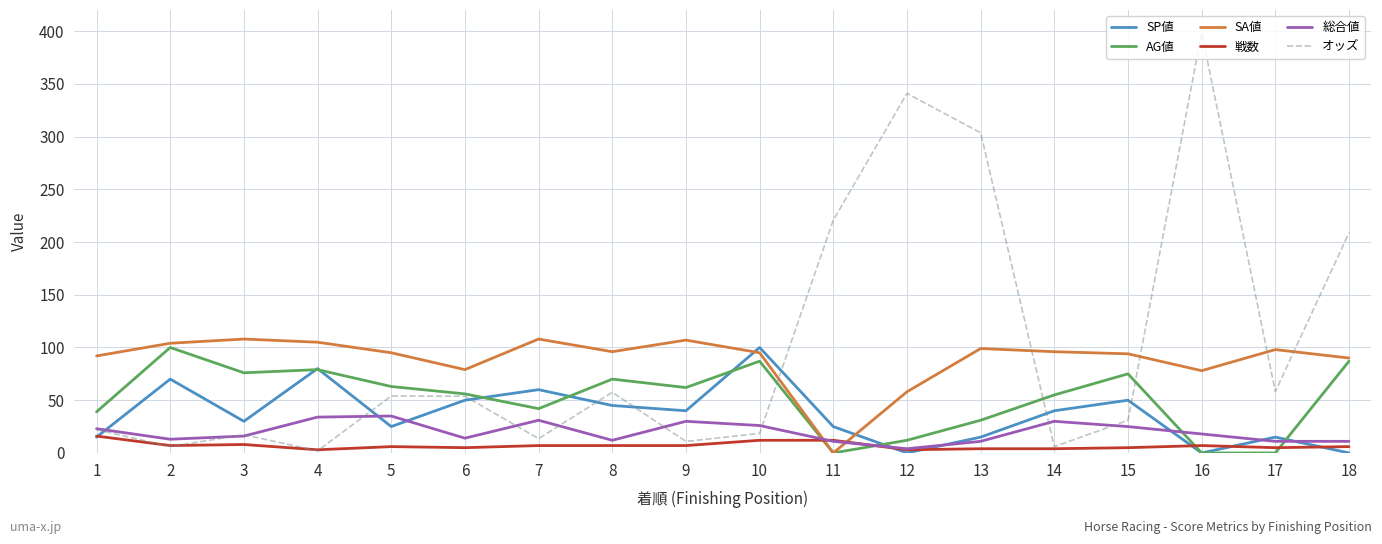

True or false: オッズ and SA値 cross at least once.

True